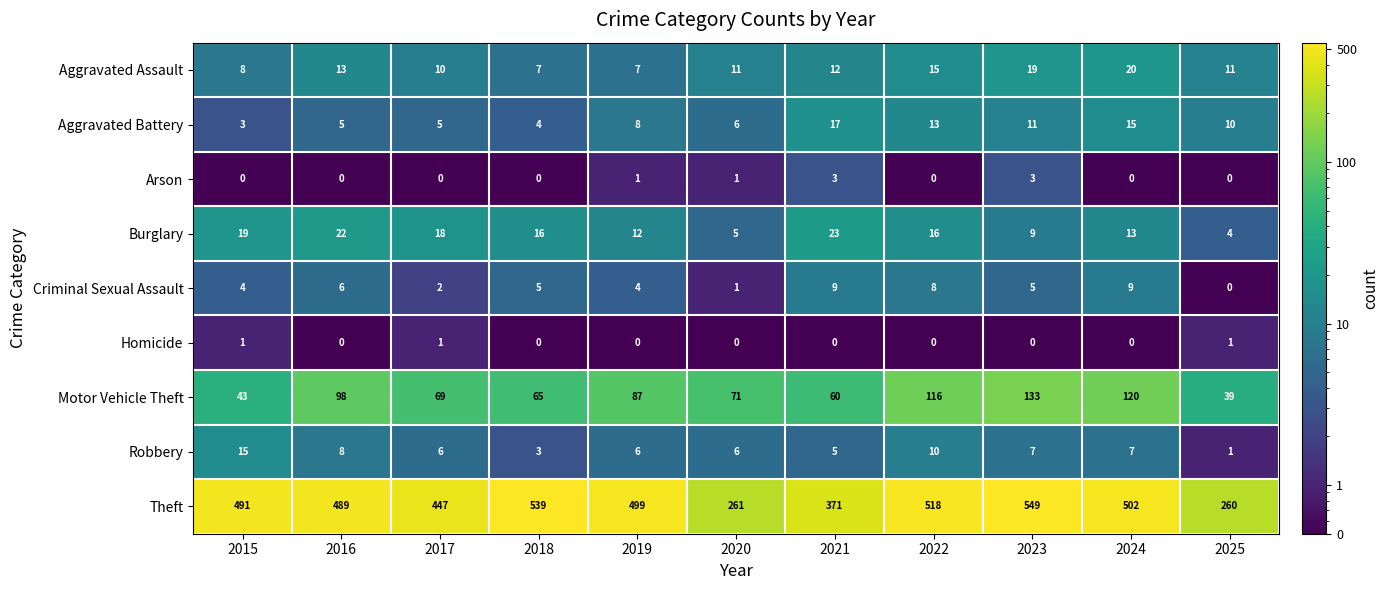

What is the total value across all series at 2020?

362